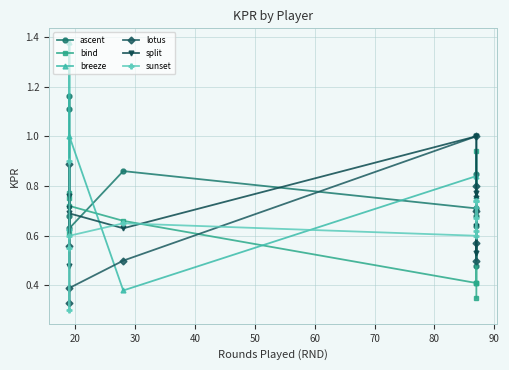

What is the difference between the second highest and minimum values in the sunset series?

0.4